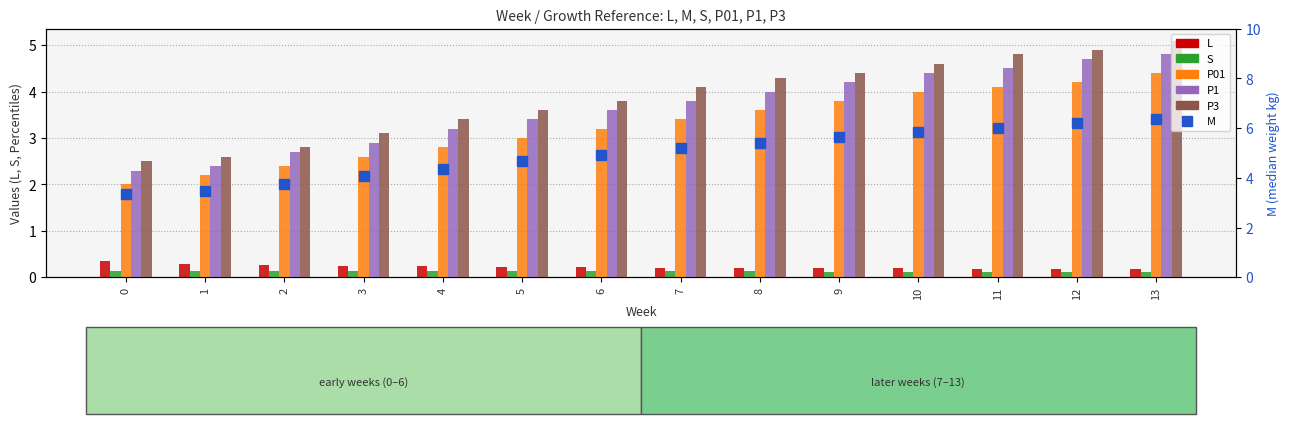

What value does the L series have at 8?

0.2